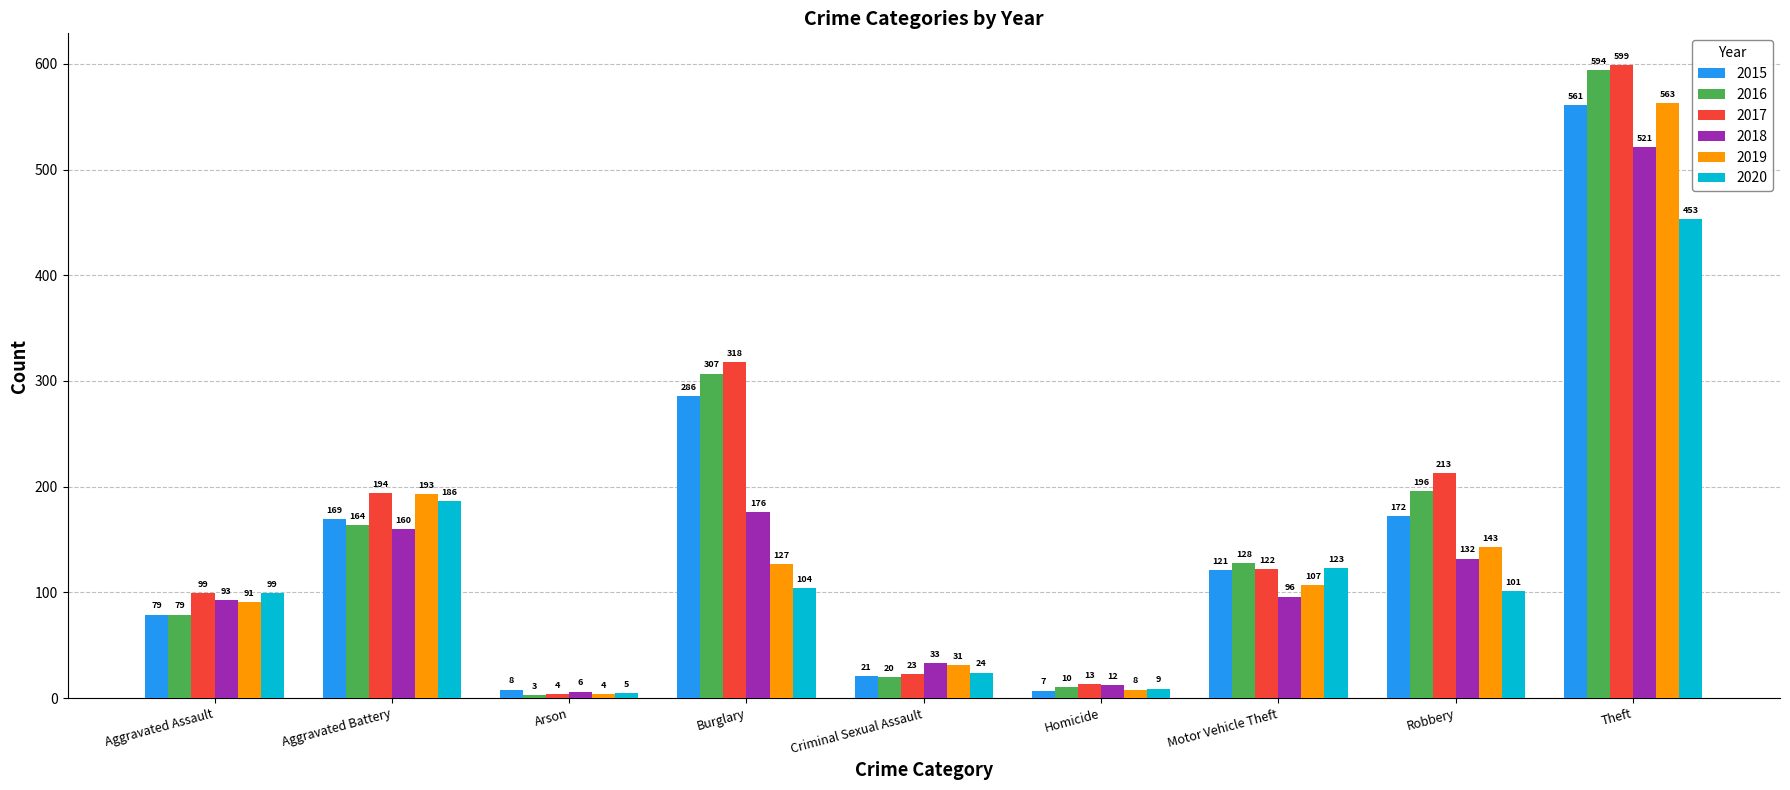

Which series has the largest total across all categories?

2017